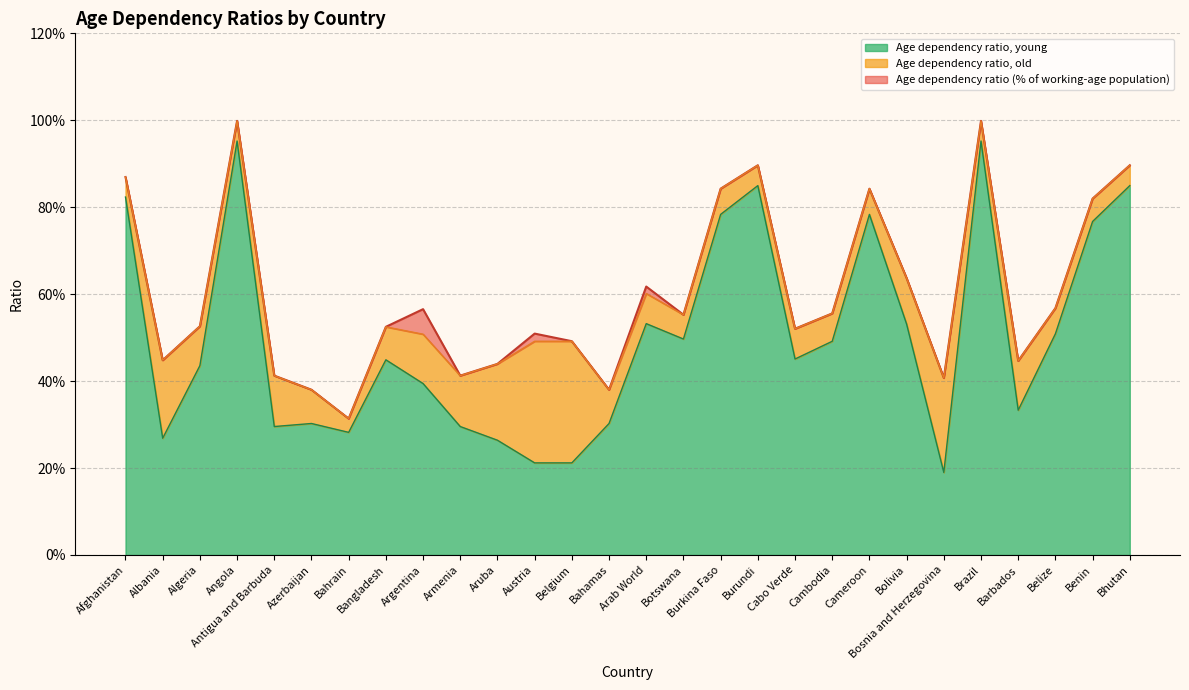

Does the chart have visible grid lines?

Yes